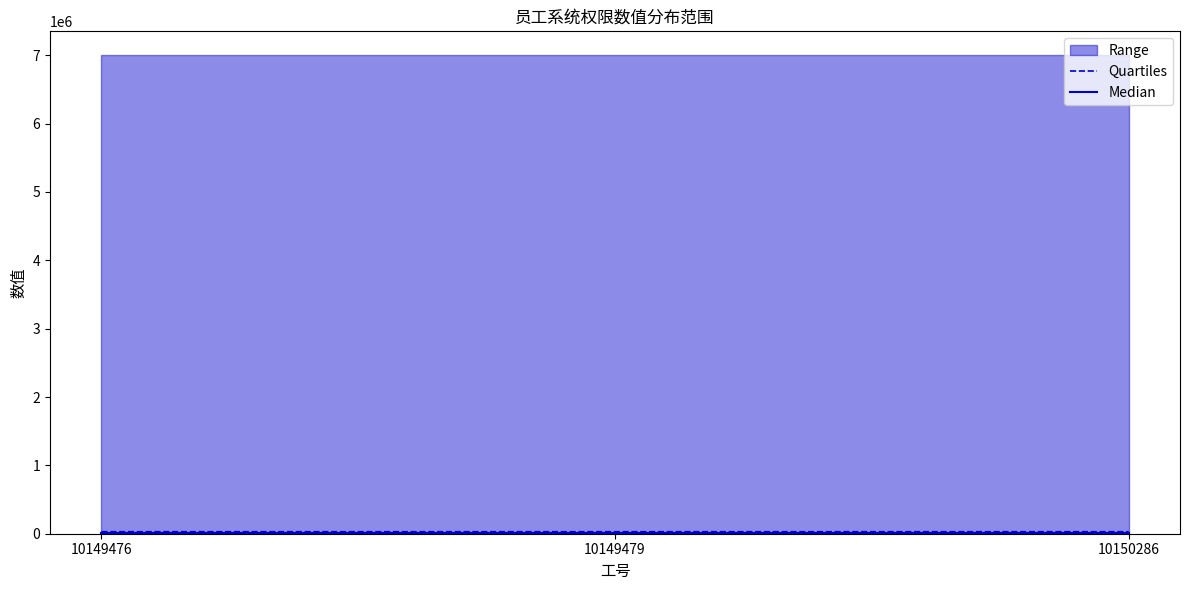

What is the total value across all series at 10149476?

10596